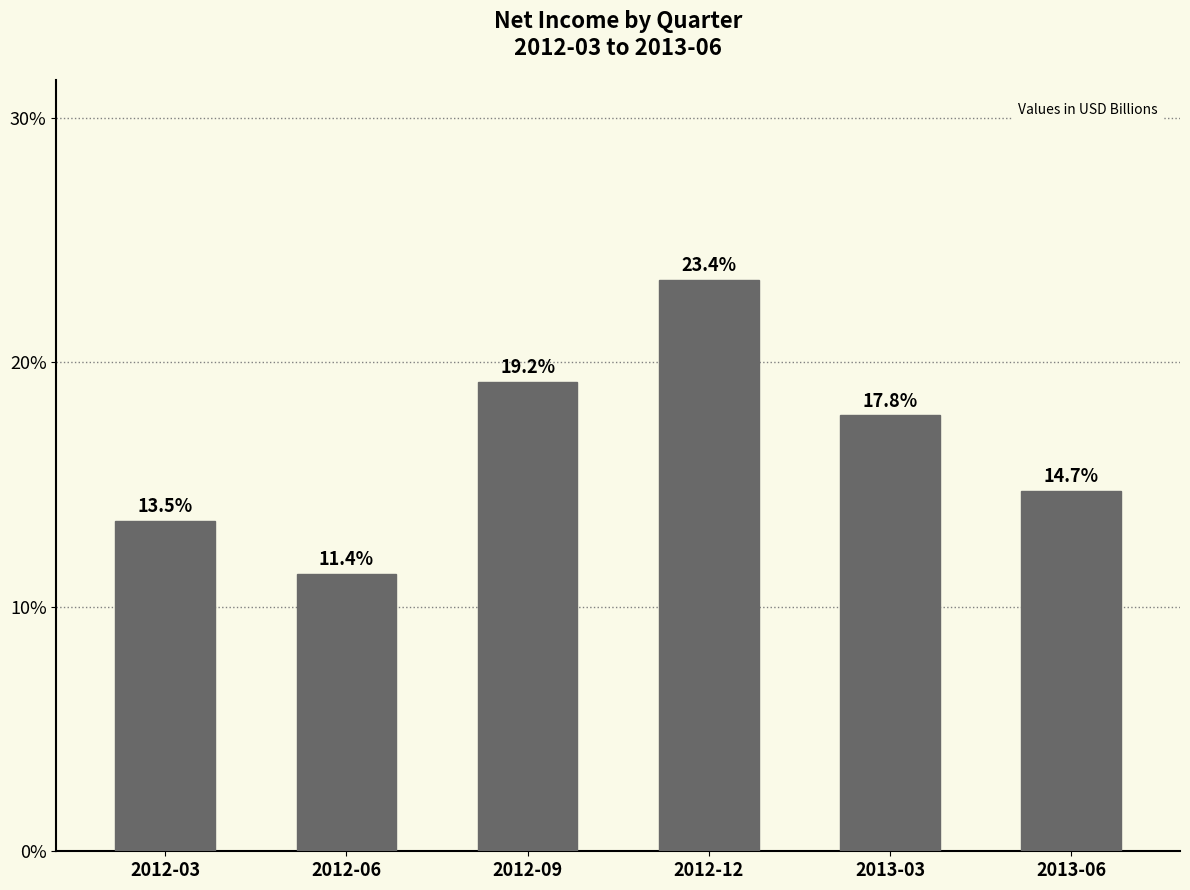

Are the bars horizontal?

No